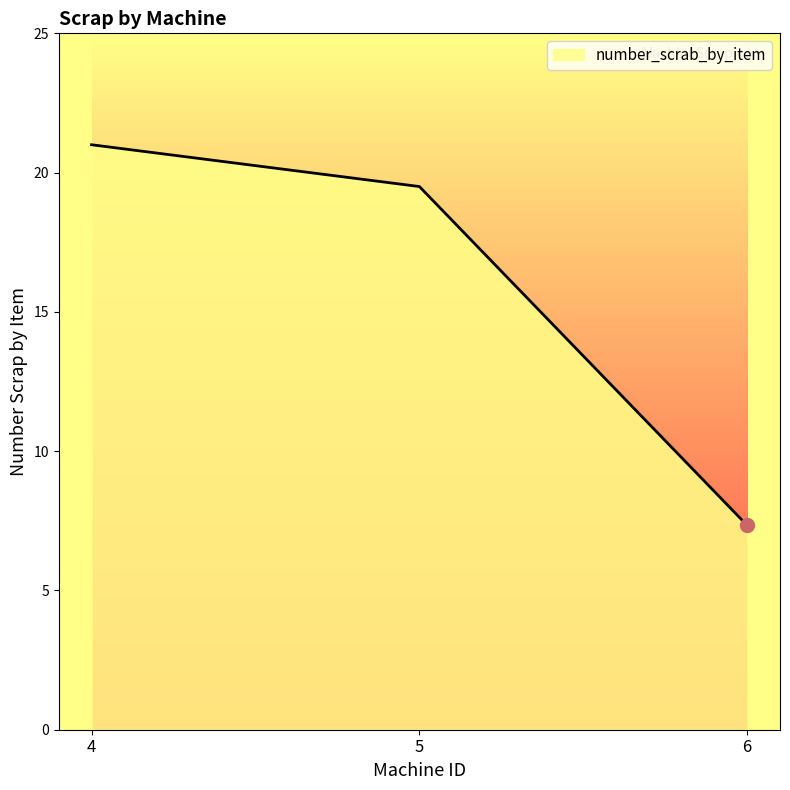

At which label is the value closest to 14?

5